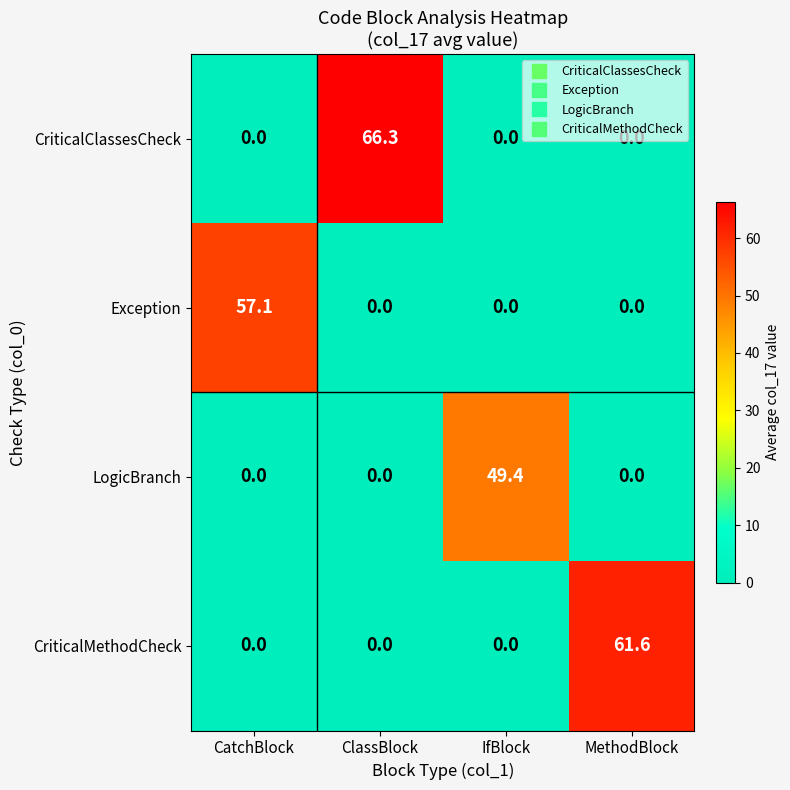

Between ClassBlock and MethodBlock, which series saw the biggest shift?

CriticalClassesCheck